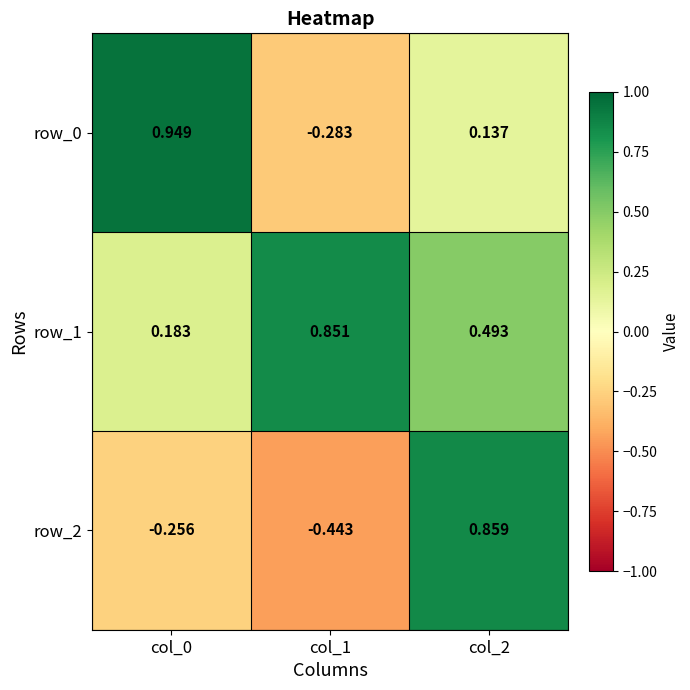

What is the difference between the row_0 values at col_0 and col_1?

1.2